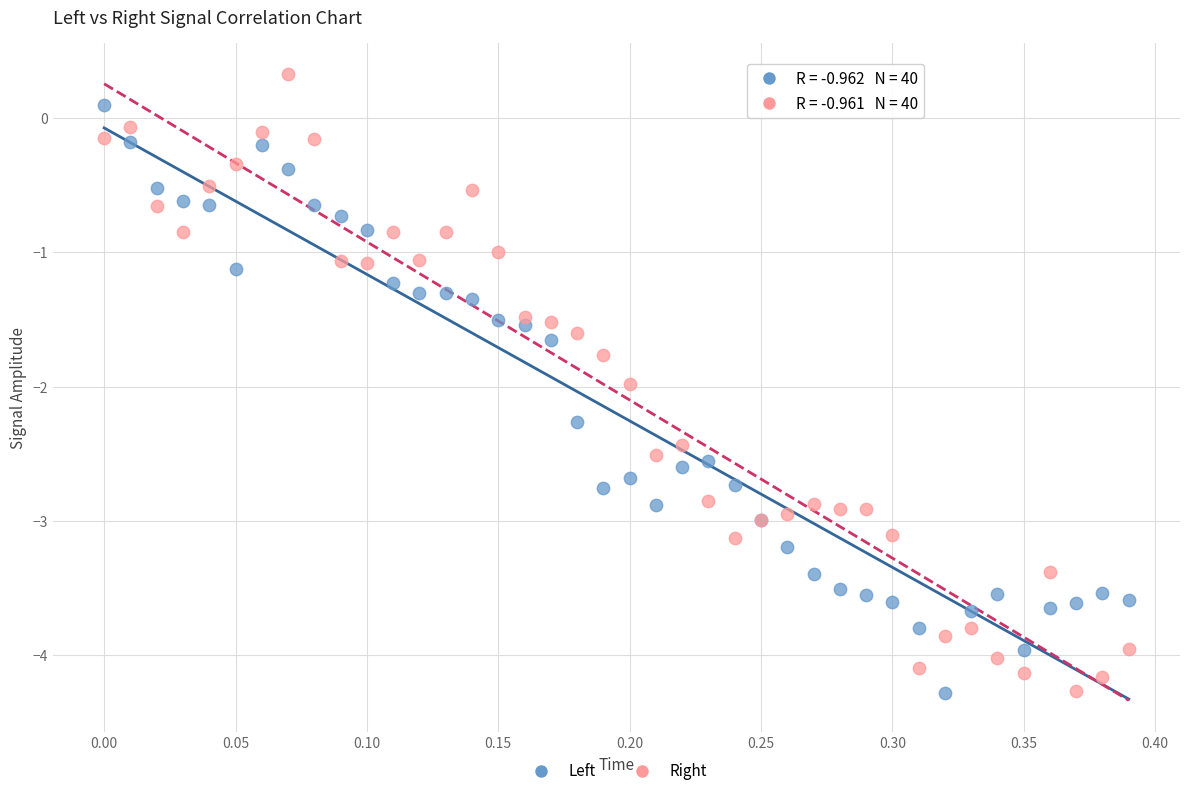

Which series has the widest spread of Y values?

Right